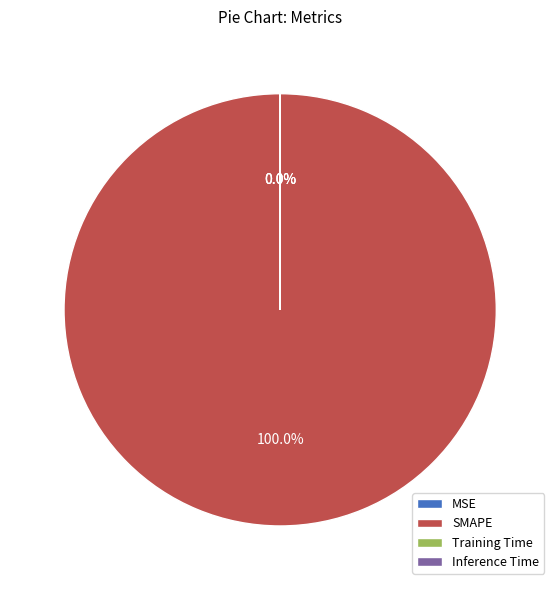

To the nearest percent, what is the combined percentage of Training Time and SMAPE?

100%